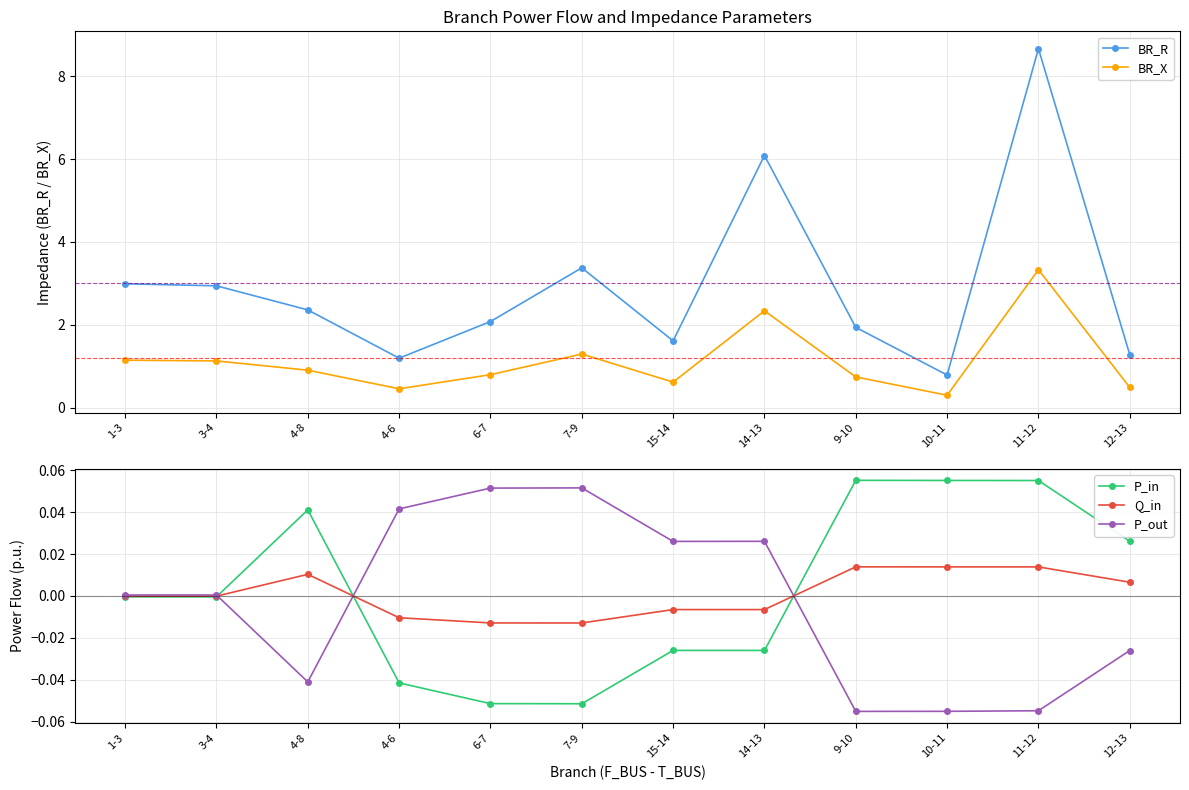

In BR_X, how many points are higher than both neighbors (excluding endpoints)?

3